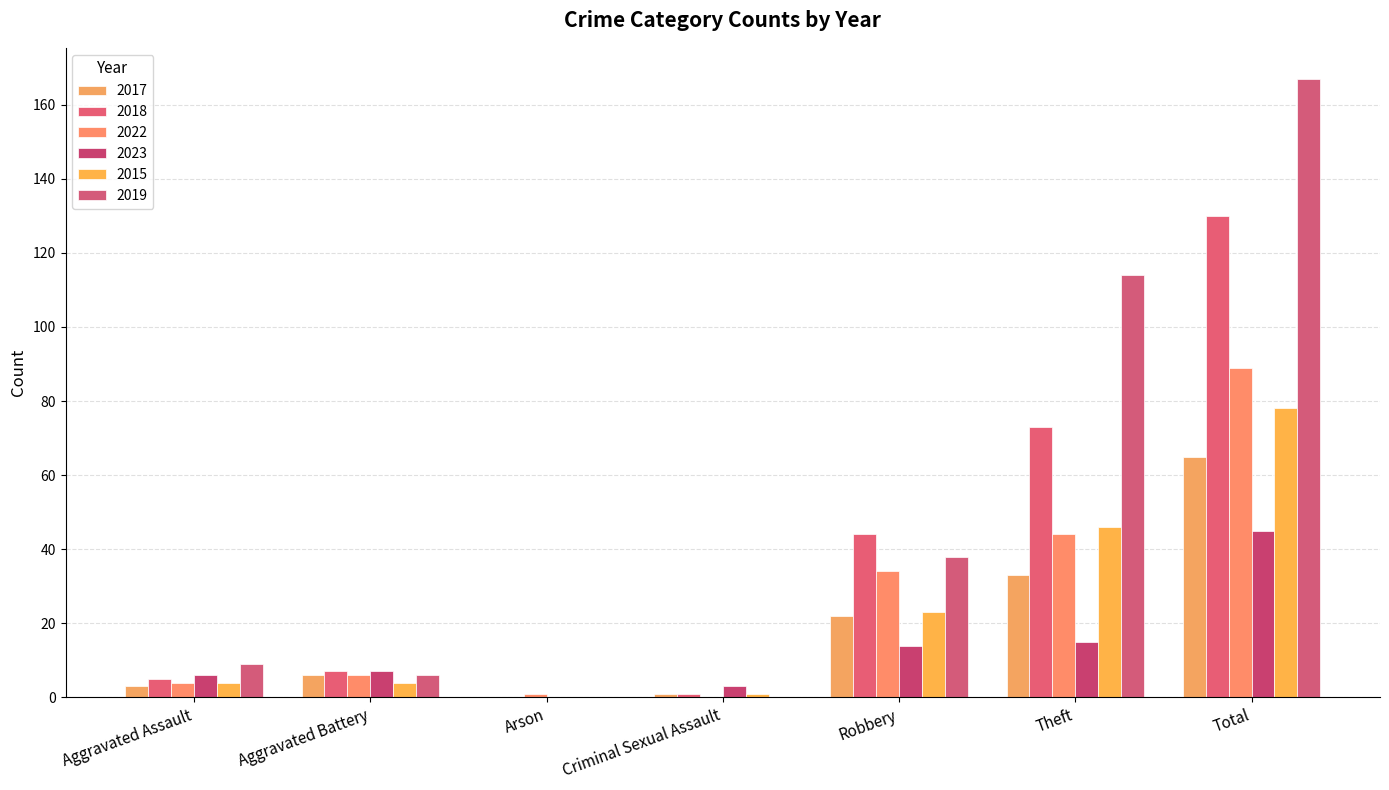

What is the difference between the second highest and minimum values in the 2023 series?

15